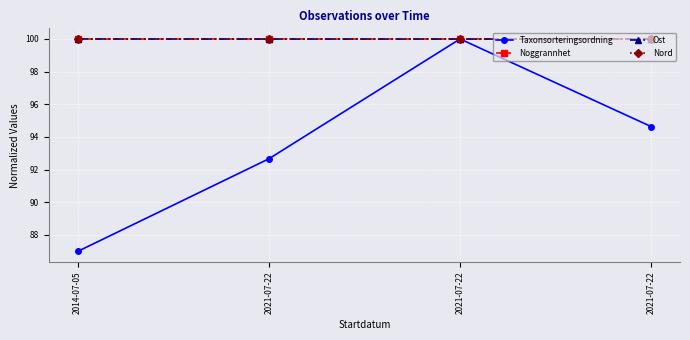

Which series has the largest range (max minus min)?

Taxonsorteringsordning